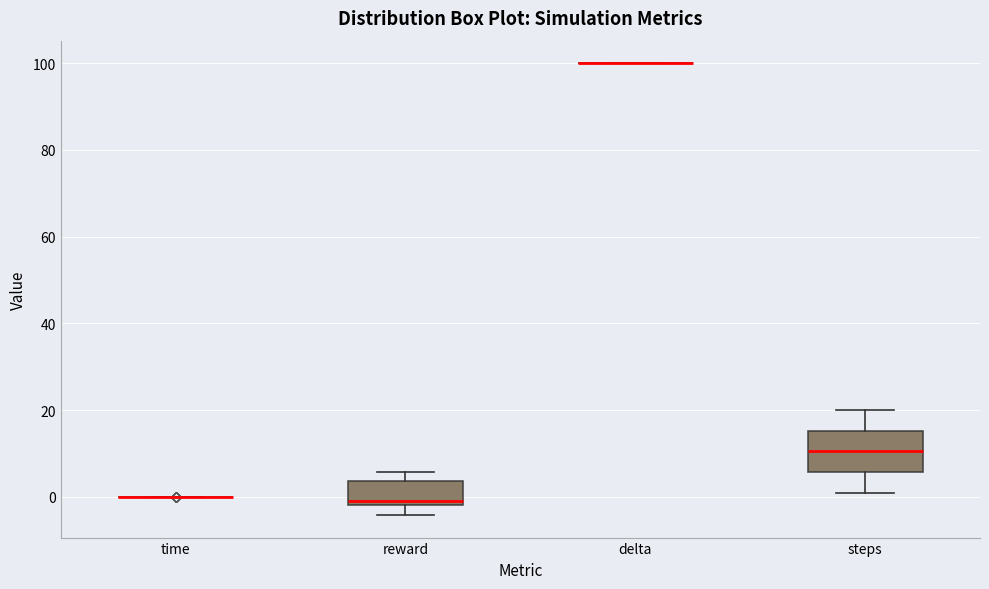

Reading left to right, transcribe this box plot: for each box, give where its median line is, the range the box spans, and where its two whiskers end, as read against the y-axis. The values are not printed on the chart, so give them approximately, as read against the axis.

time: box collapsed to a line at 0, whiskers 0 to 0
reward: median 0, box -2 to 4, whiskers -4 to 6
delta: box collapsed to a line at 100, whiskers 100 to 100
steps: median 10, box 6 to 16, whiskers 2 to 20